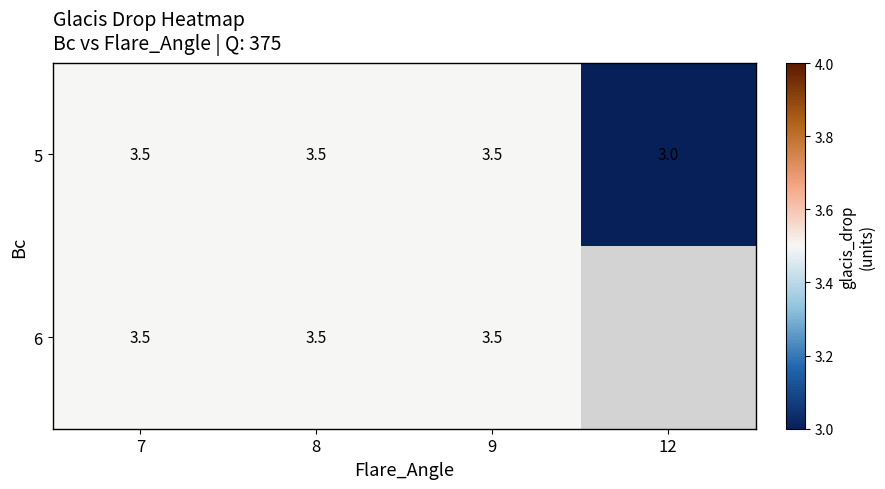

What is the minimum value for 5?

3.0